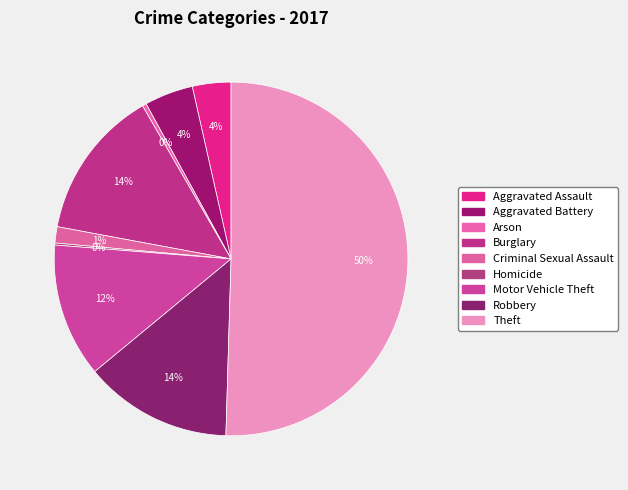

To the nearest percent, what is the difference between the largest and smallest slice percentages?

50%